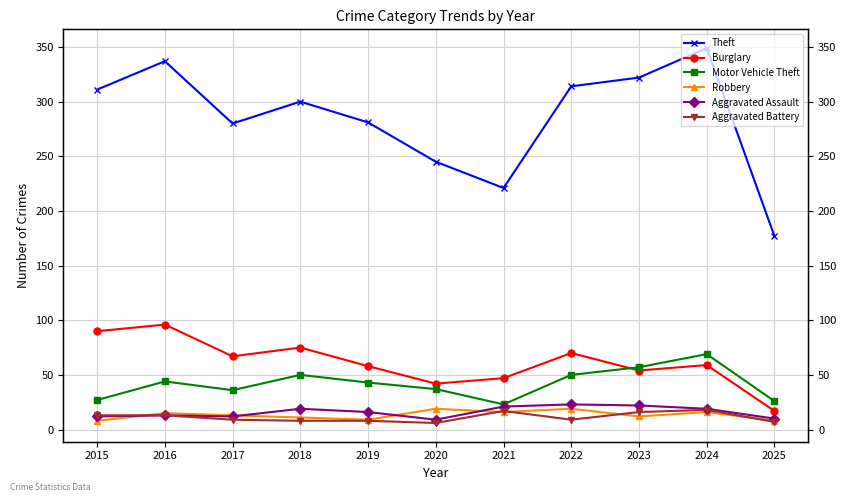

Which has a higher value, 2019 or 2023?

2023